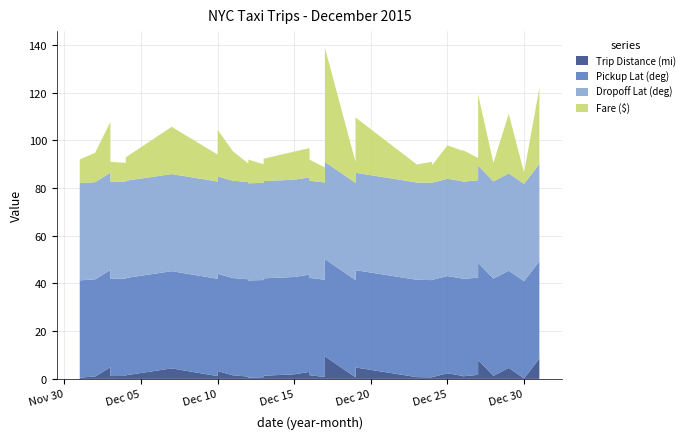

Reading left to right, list all the values displayed in this chart.

Trip Distance (mi): 3.3	1.3	4.6	0.6	0.7	0.9	1.5	0.5	4.5	1.7	8.6	0.7	1.3	4.4	1.9	7.9	1.1	9.4	2.9	0.4	5.3	0.2	1.0	0.7	1.2	1.2	4.8	4.1	1.2	0.7	1.3	0.8	3.2	4.9	2.3	1.0	0.6	0.8	1.5	1.6
Pickup Lat (deg): 40.8	40.8	40.7	40.8	40.8	40.8	40.8	40.7	40.8	40.8	40.8	40.7	40.7	40.7	40.8	40.7	40.8	40.8	40.7	40.7	40.8	40.8	40.7	40.8	40.8	40.7	40.8	40.7	40.7	40.7	40.7	40.7	40.8	40.8	40.8	40.8	40.7	40.7	40.8	40.8
Dropoff Lat (deg): 40.8	40.8	40.8	40.8	40.8	40.8	40.8	40.7	40.7	40.8	40.8	40.7	40.7	40.7	40.8	40.8	40.8	40.8	40.8	40.7	40.8	40.7	40.7	40.8	40.8	40.8	40.8	40.8	40.7	40.7	40.7	40.8	40.8	40.8	40.8	40.7	40.7	40.7	40.8	40.8
Fare ($): 19.6	9.4	24.9	8.8	7.6	7.6	12.3	9.9	19.8	9.3	31.8	7.8	7.8	19.8	11.8	29.8	13.3	47.8	12.3	5.8	29.1	4.8	12.3	7.3	11.3	7.8	23.2	14.8	8.3	8.8	12.8	6.3	20.4	21.3	14.0	7.8	10.0	8.2	9.8	8.8